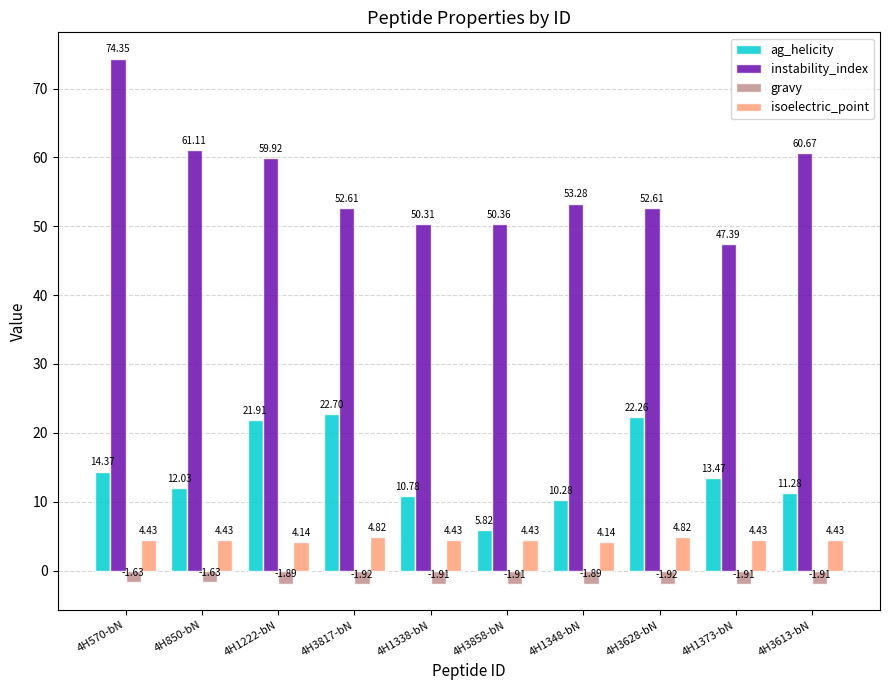

How many values in the ag_helicity series are below 13?

5